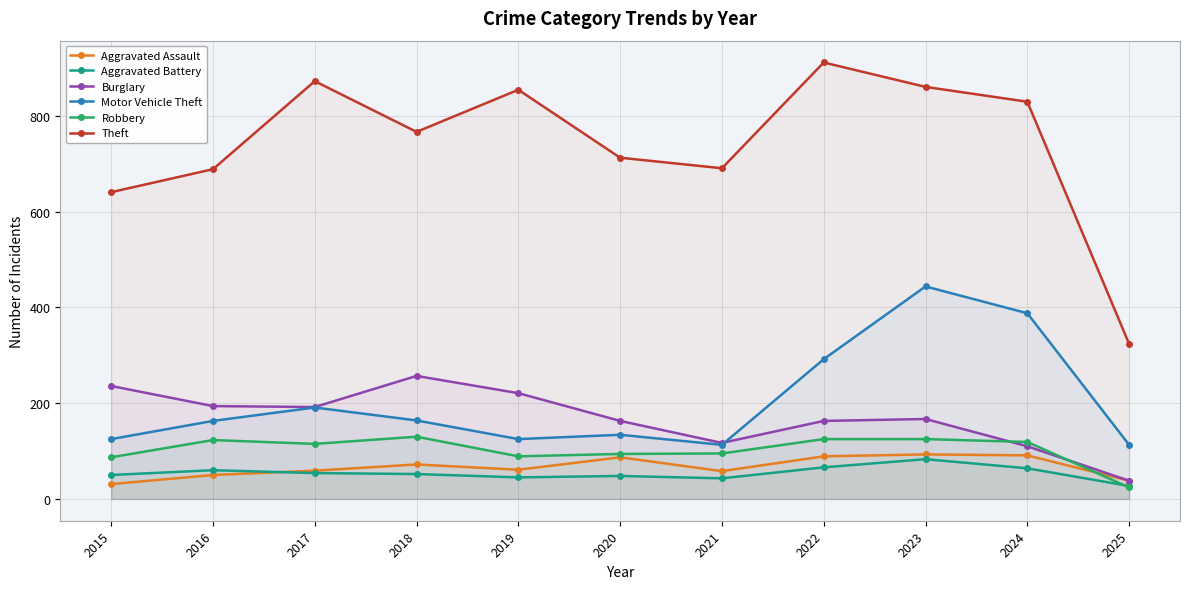

What is the difference between the second highest and minimum values in the Aggravated Battery series?

39